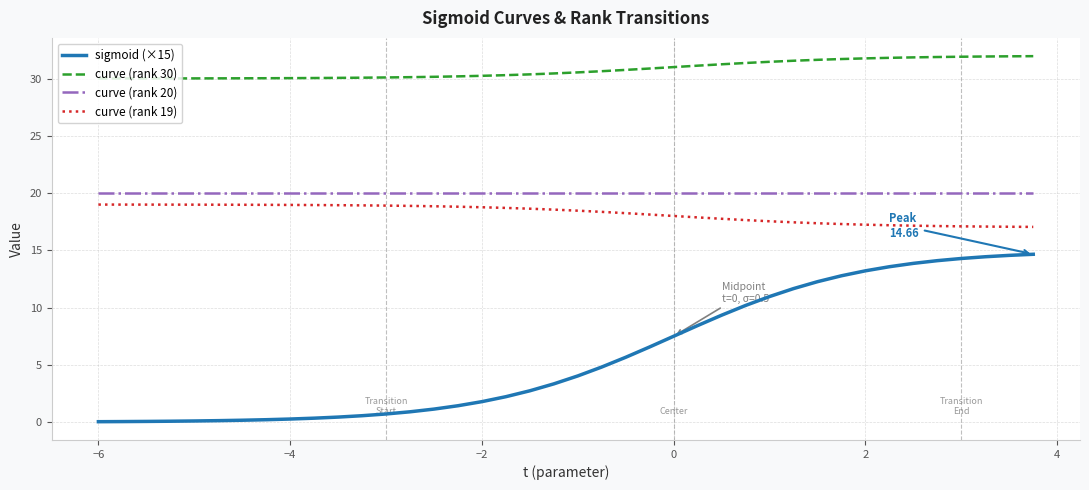

What is the difference between the maximum and minimum values in the sigmoid (×15) series?

14.6